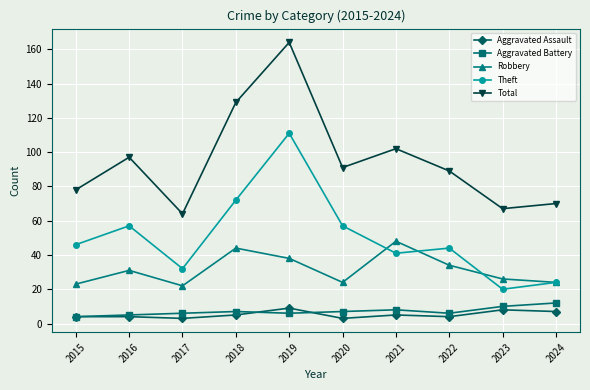

Count the number of categories in the chart.

10